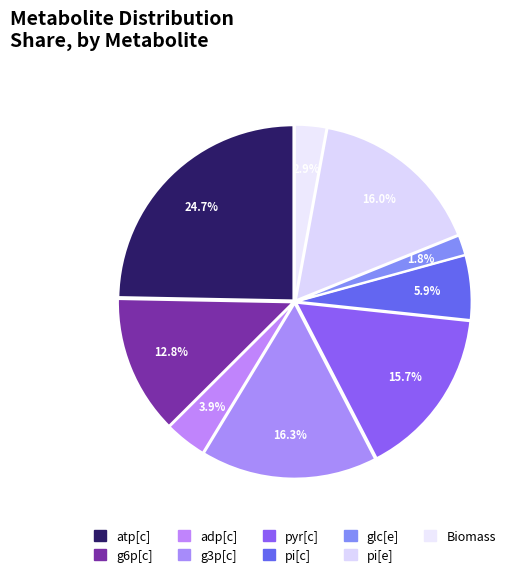

How many slices are in this pie chart?

9